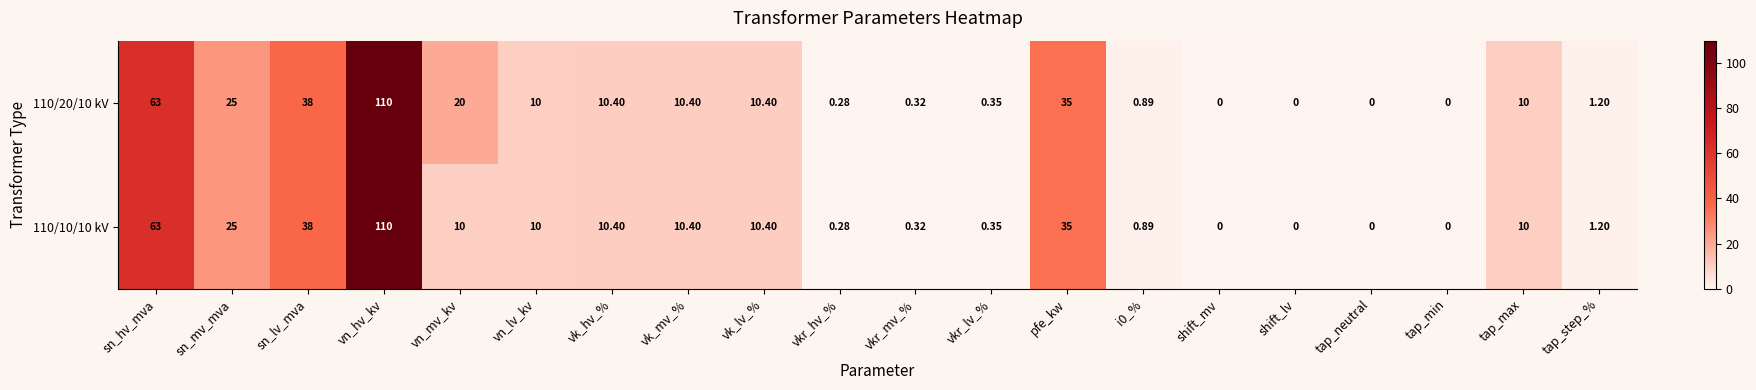

At which label is 110/10/10 kV closest to 55?

sn_hv_mva